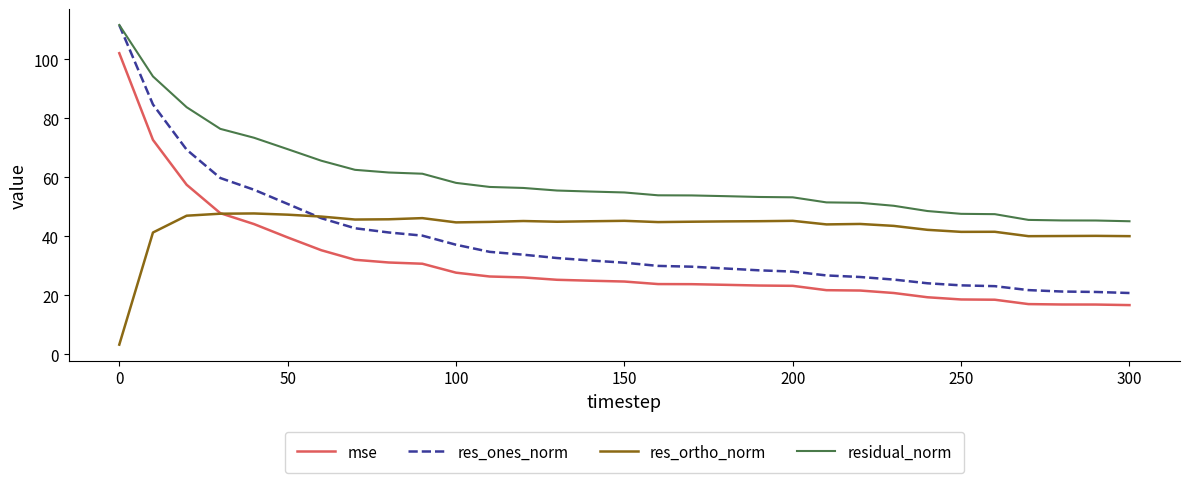

True or false: mse and res_ones_norm cross at least once.

False